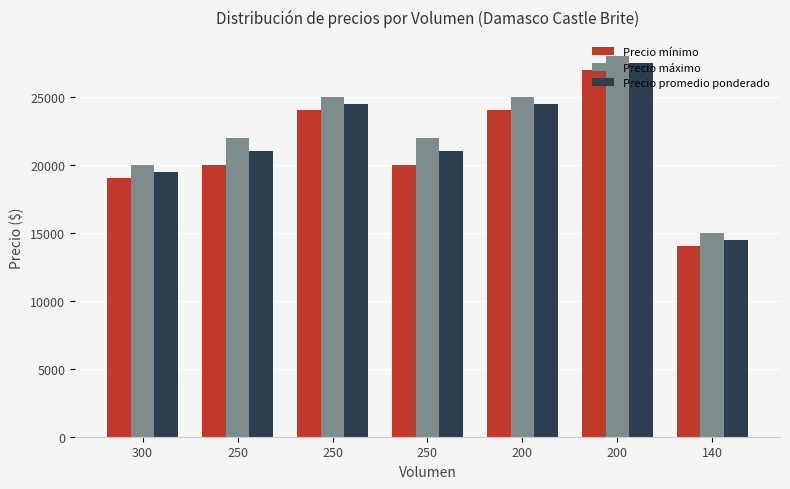

Rank the series by their maximum value, from lowest to highest.

Precio mínimo, Precio promedio ponderado, Precio máximo